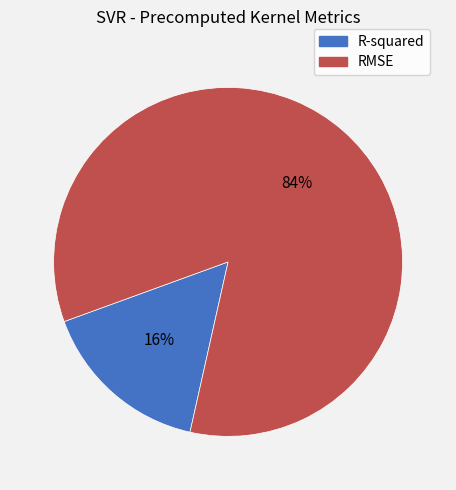

To the nearest percent, what percentage of the pie is RMSE?

84%